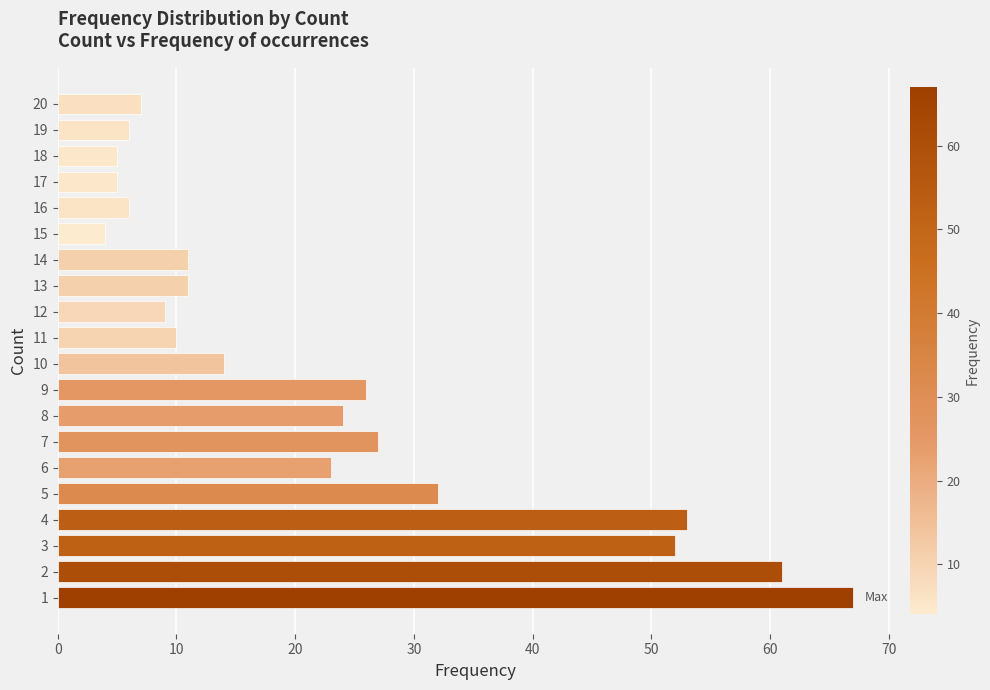

Reading top to bottom, what are all the values shown in this chart?

7	6	5	5	6	4	11	11	9	10	14	26	24	27	23	32	53	52	61	67